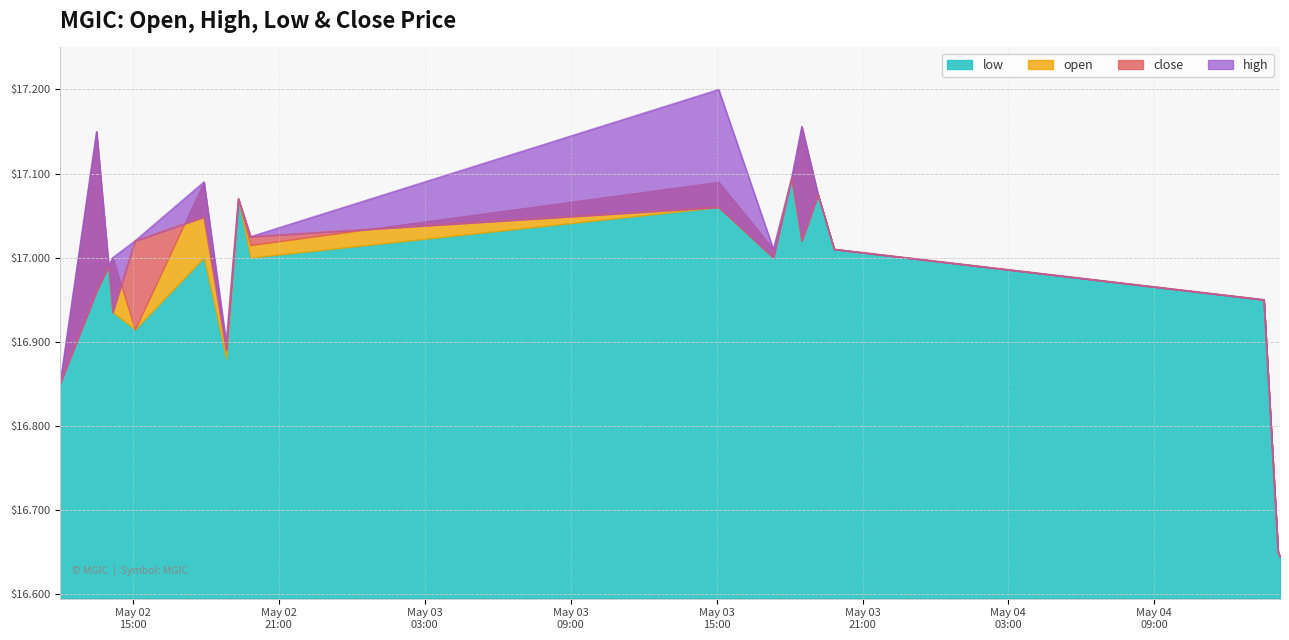

How many interior local peaks does the high series have?

5